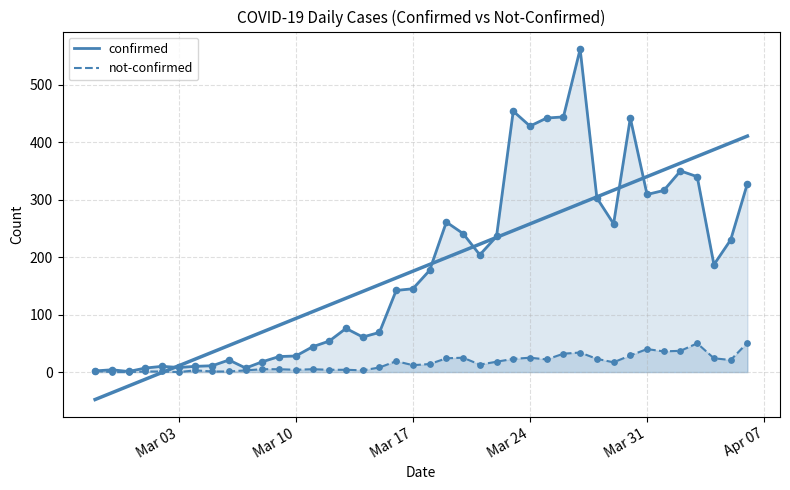

What is the total value across all series at 2020-03-05?

12